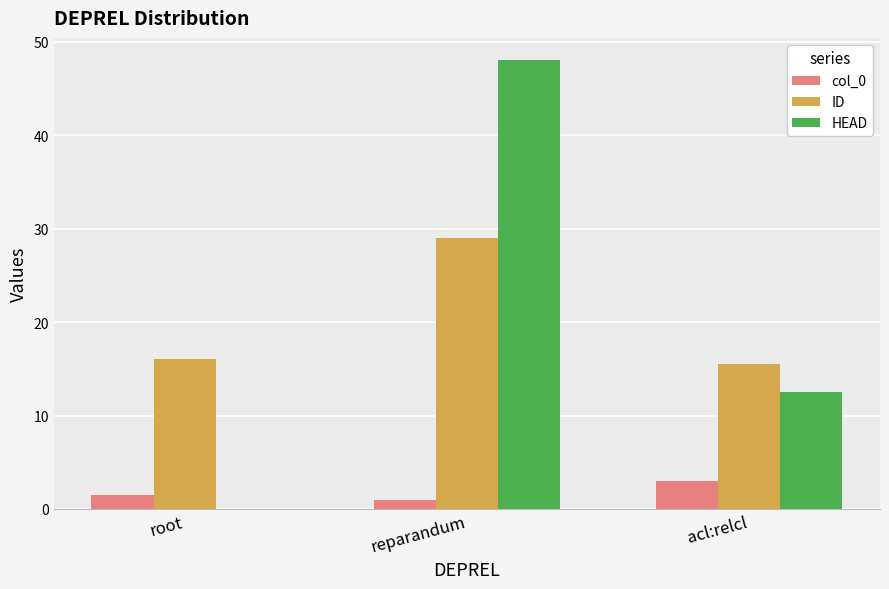

Between root and reparandum, which series saw the biggest shift?

HEAD